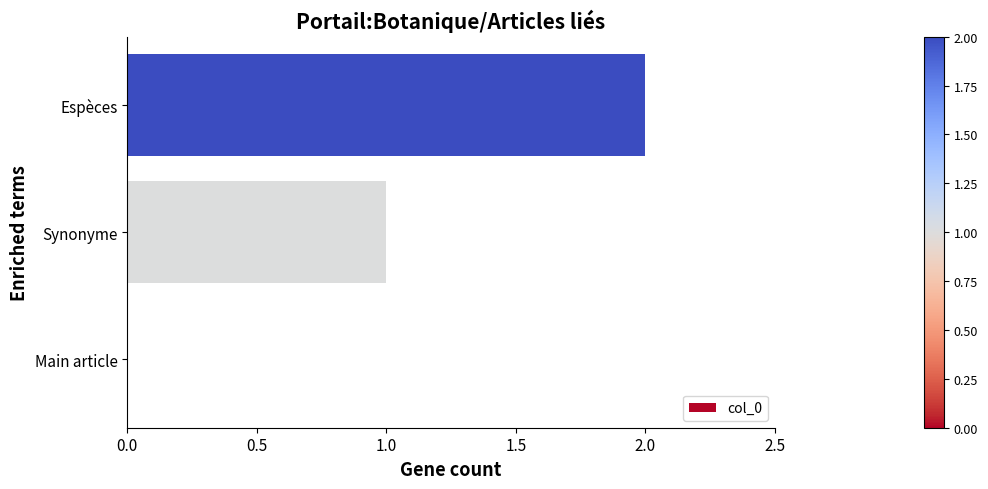

True or false: the data shows 2 at Synonyme.

False